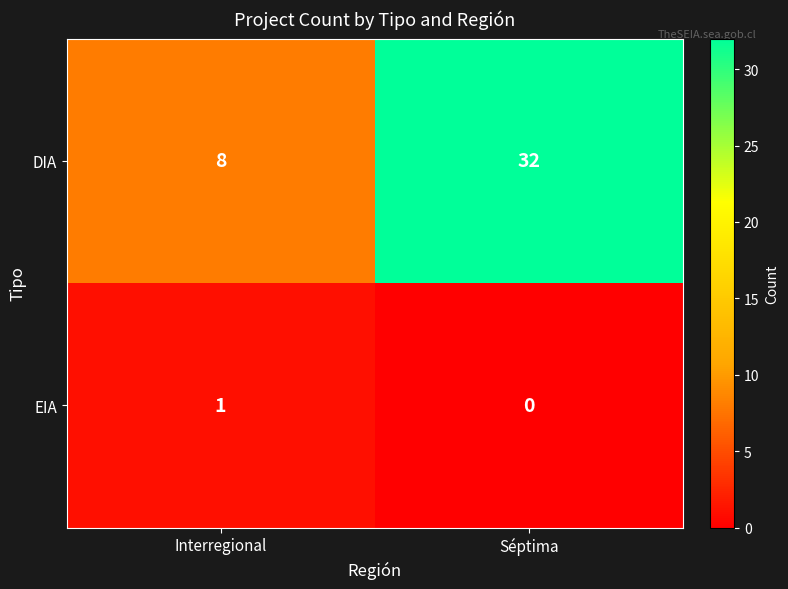

Count the number of data series in this chart.

2